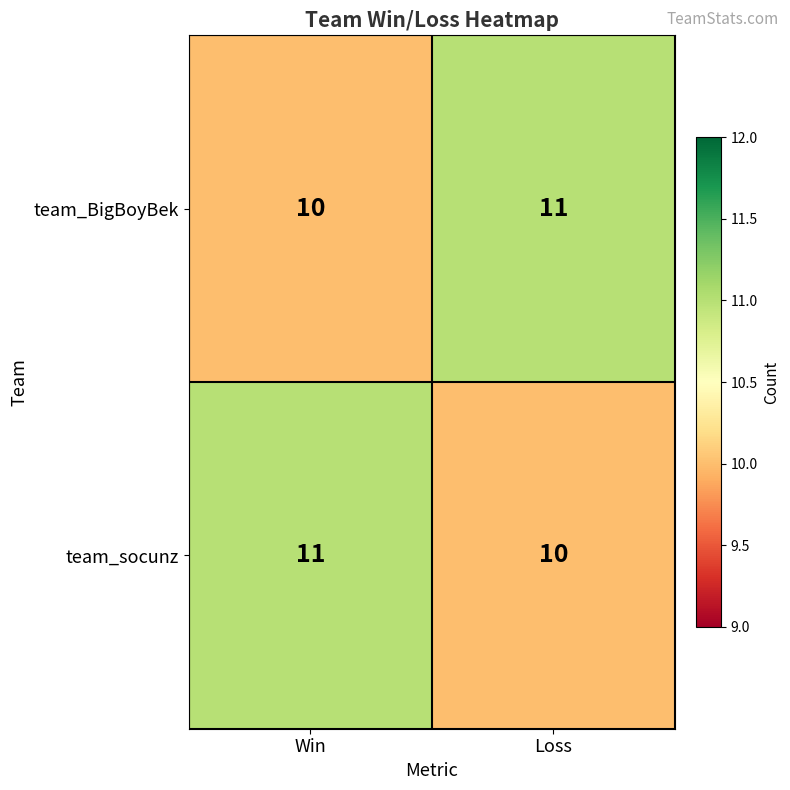

What is the difference between the highest and lowest values at Win?

1